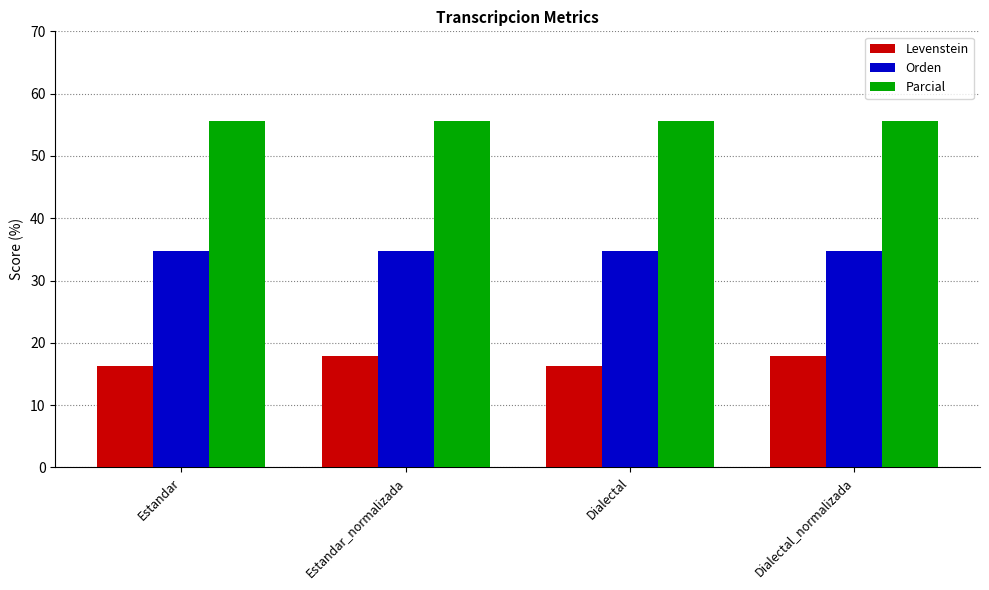

What is the total value across all series at Estandar?

106.6